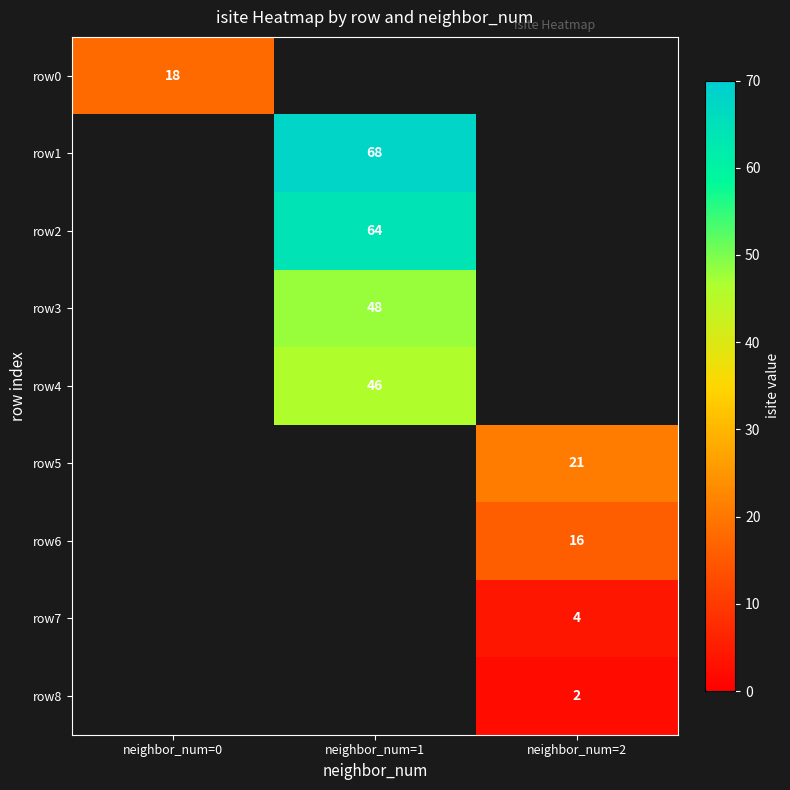

Which label corresponds to the largest value in the chart?

neighbor_num=1